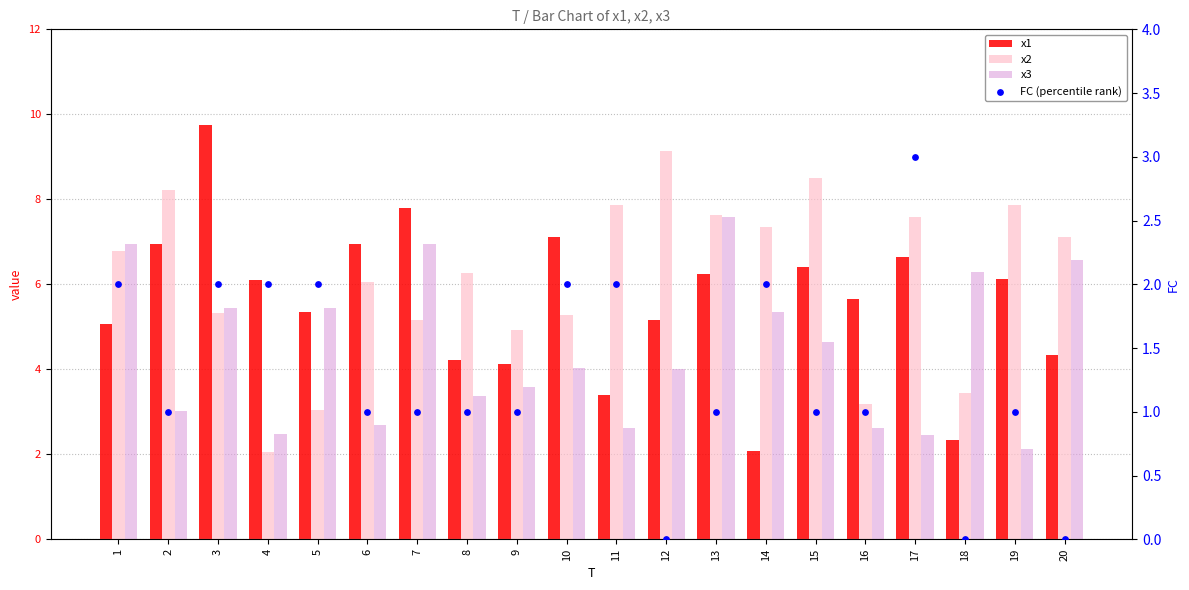

What is the total value across all series at 17?

19.7